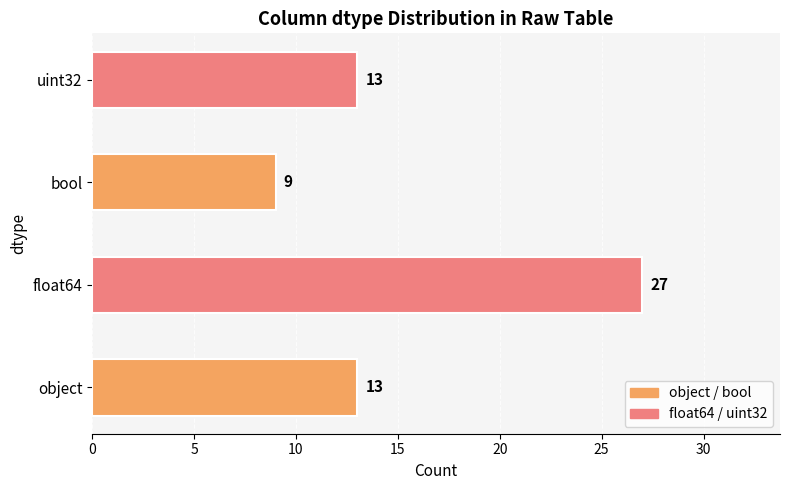

What is the sum of the values at object and bool?

22